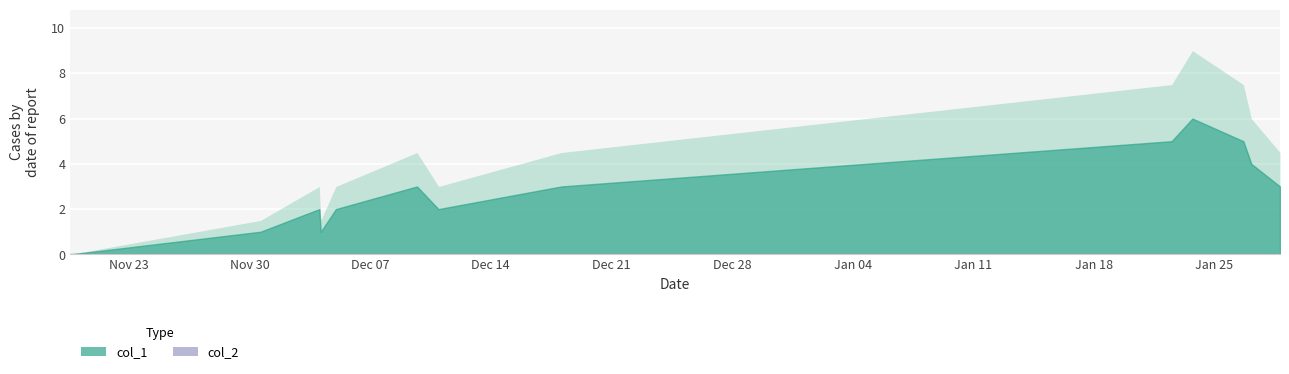

How many data points in col_1 are less than 3?

6